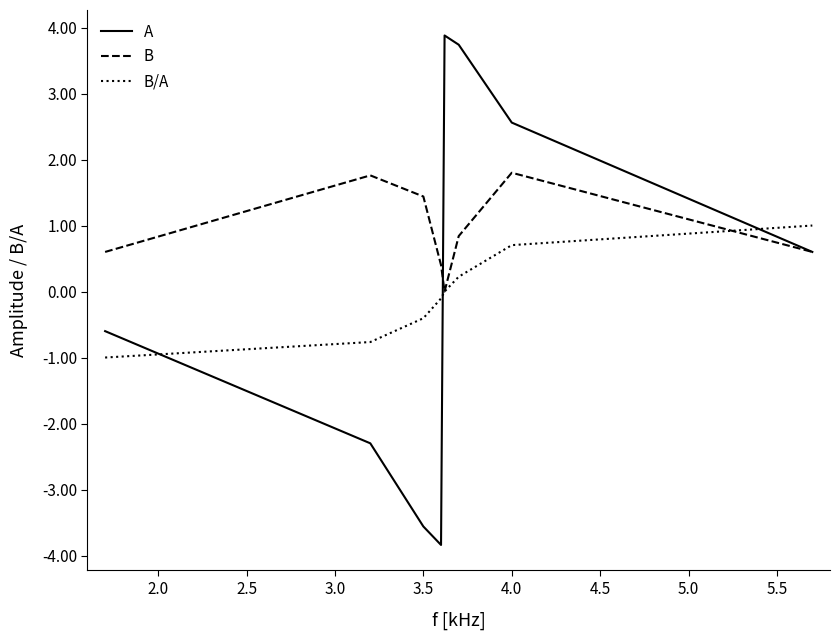

Reading left to right, what are all the values shown in this chart?

A: -0.6	-2.3	-3.6	-3.8	3.9	3.7	2.6	0.6
B: 0.6	1.8	1.4	0.4	0.0	0.8	1.8	0.6
B/A: -1.0	-0.8	-0.4	-0.1	0.0	0.2	0.7	1.0